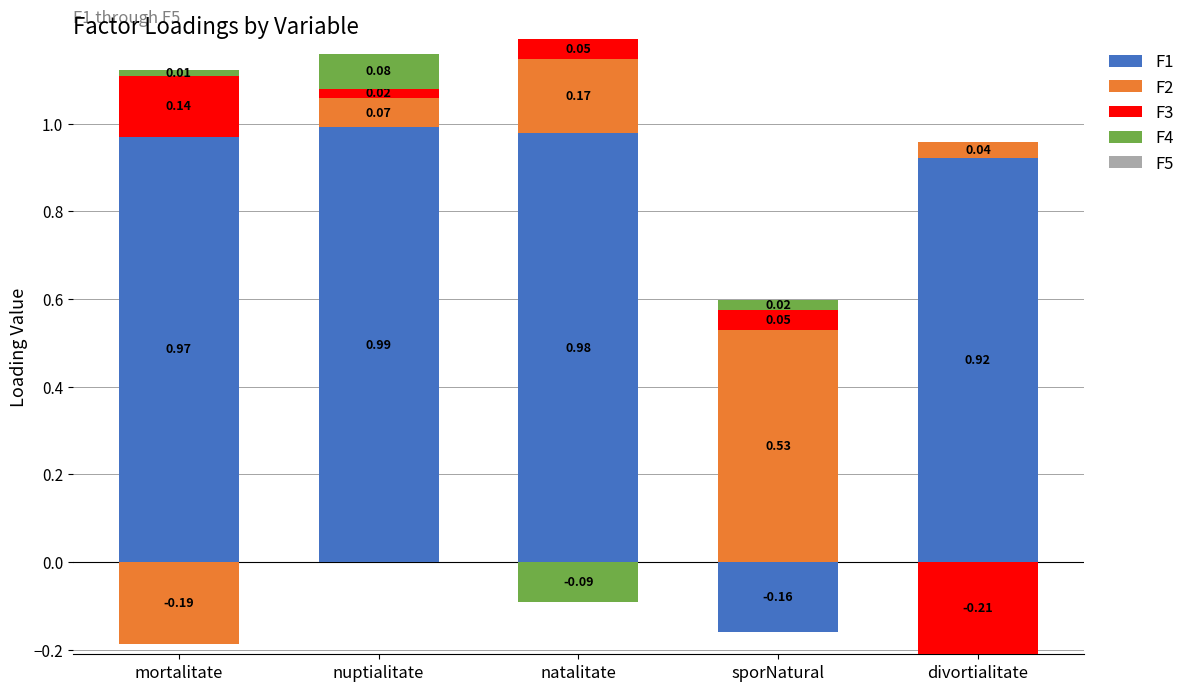

What is the value of the F4 bar at the 2nd from the left?

0.1